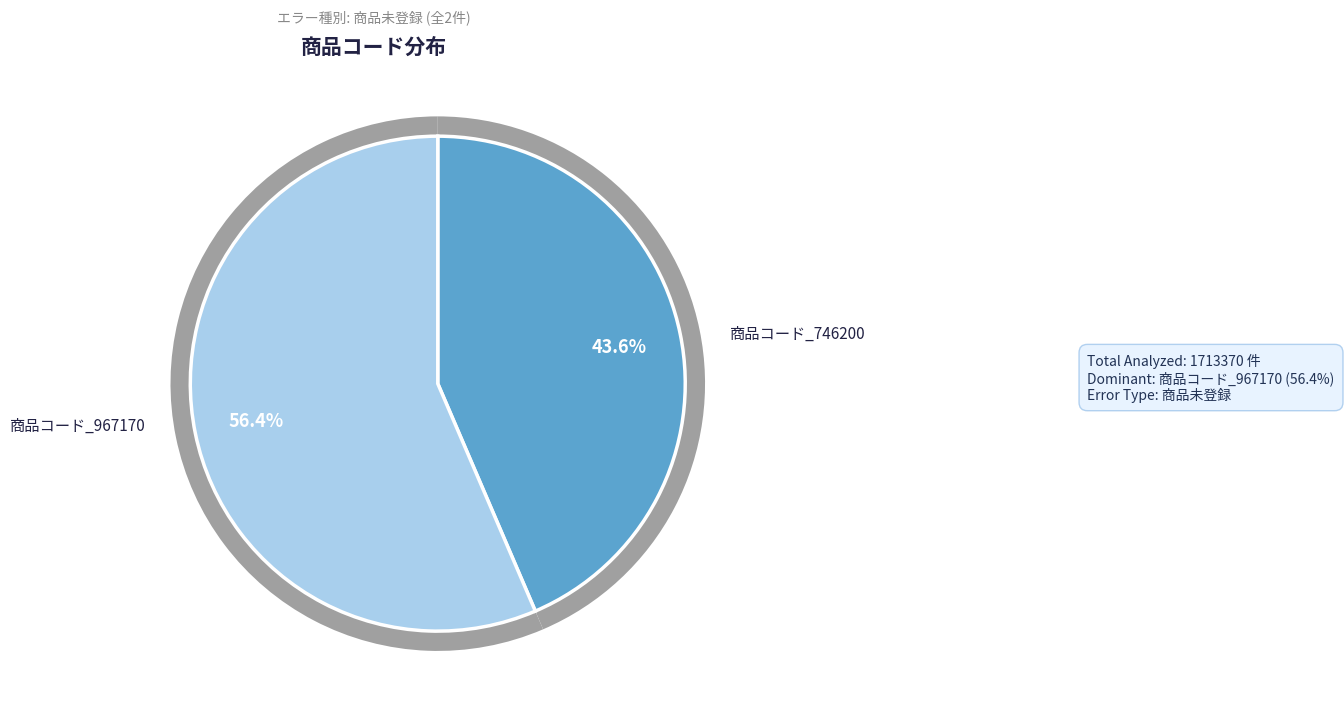

To the nearest percent, what portion does 商品コード_967170 represent?

56%